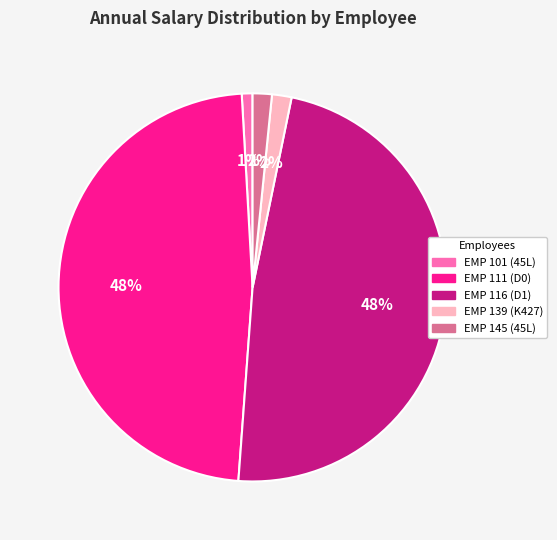

What is the smallest slice in the pie chart?

EMP 101 (45L)